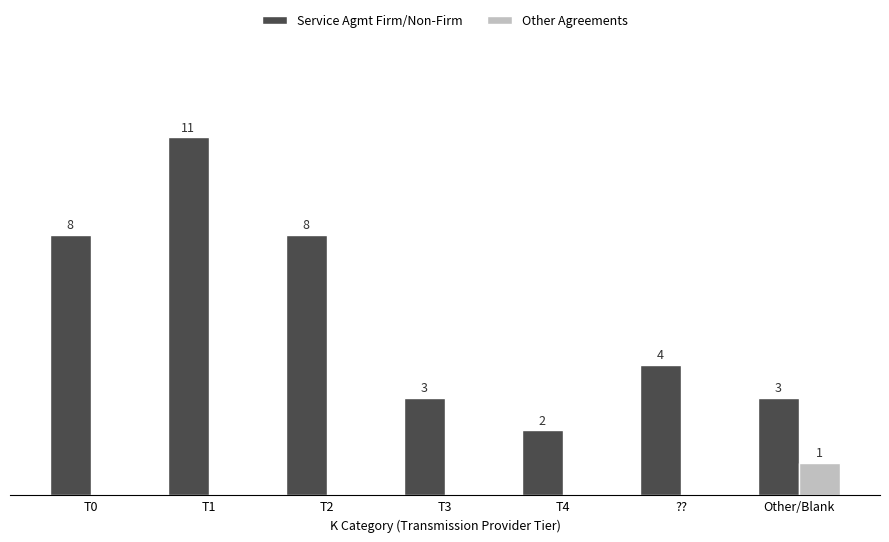

Which series changed the most between T1 and T4?

Service Agmt Firm/Non-Firm